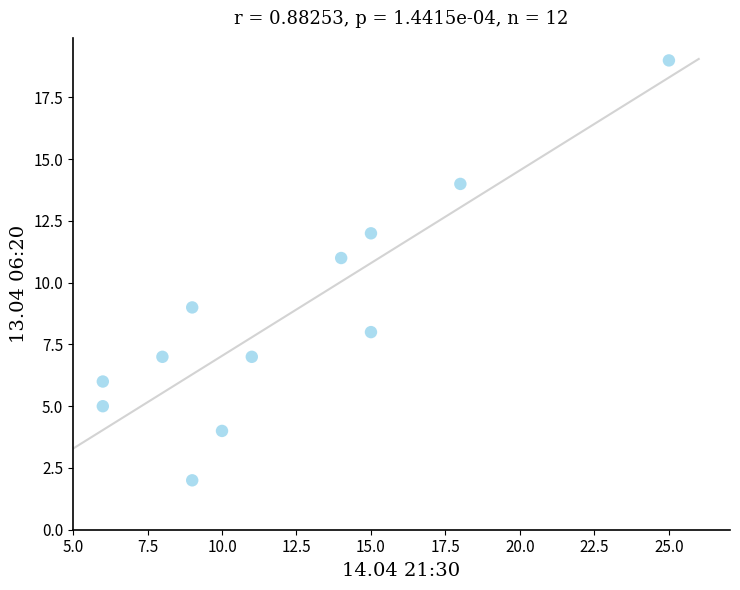

What is the average Y value?

9